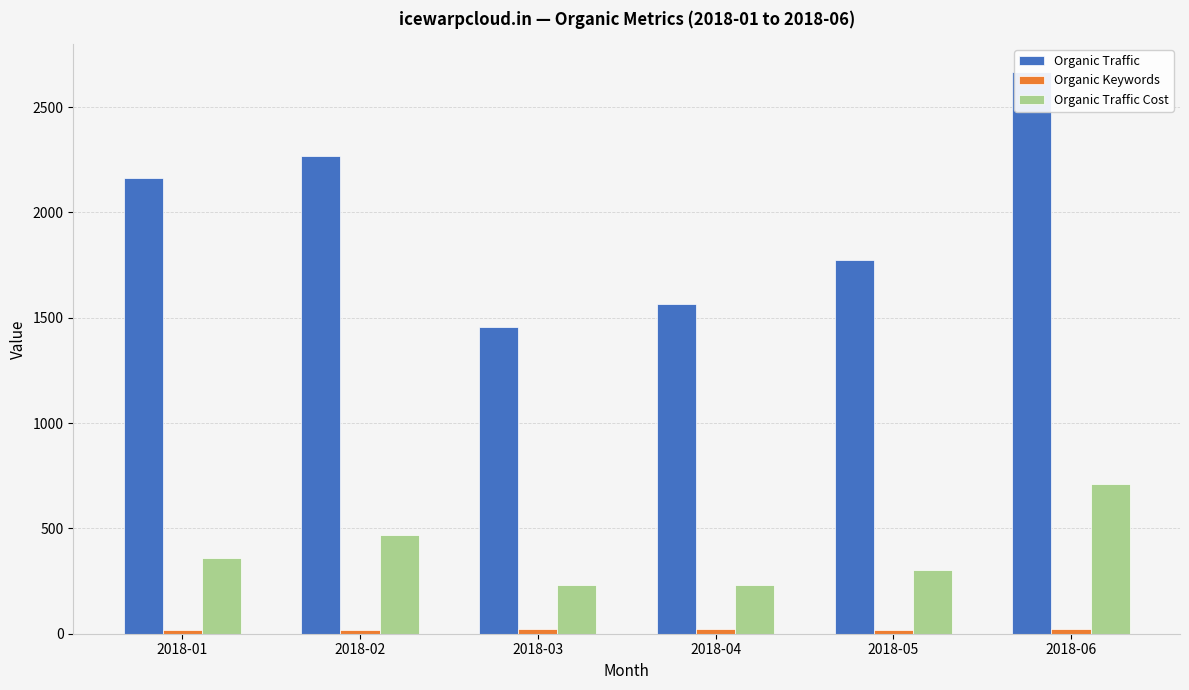

Which series changed the most between 2018-03 and 2018-04?

Organic Traffic